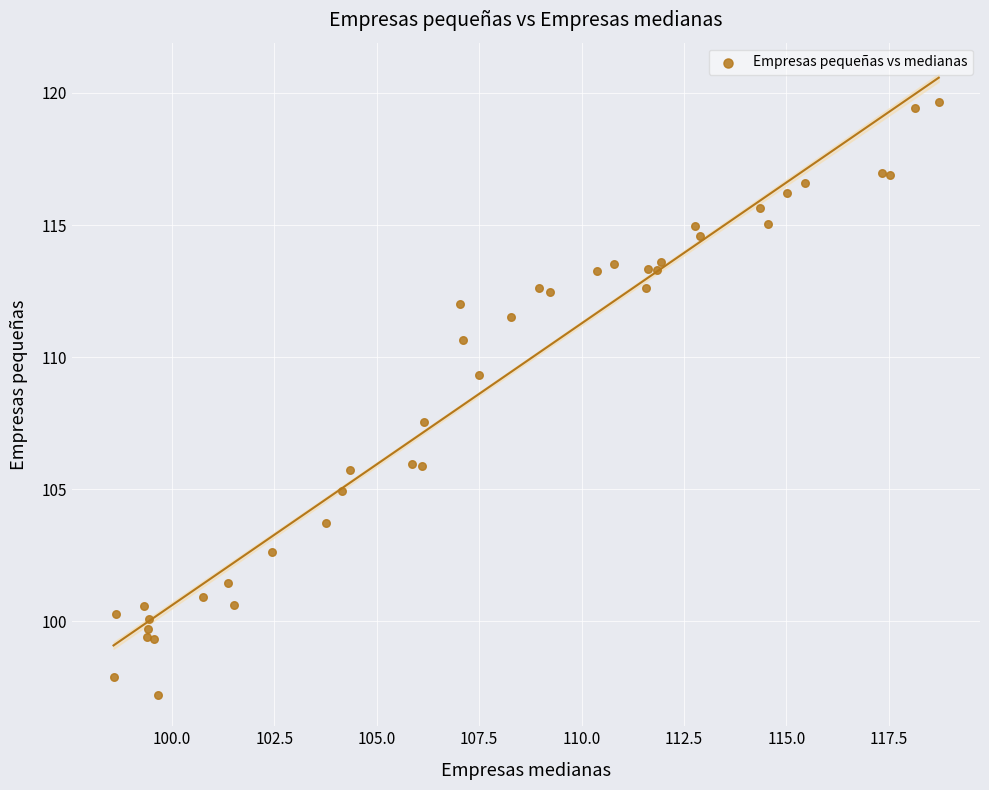

What Y value in the scatter plot is closest to 108?

107.5